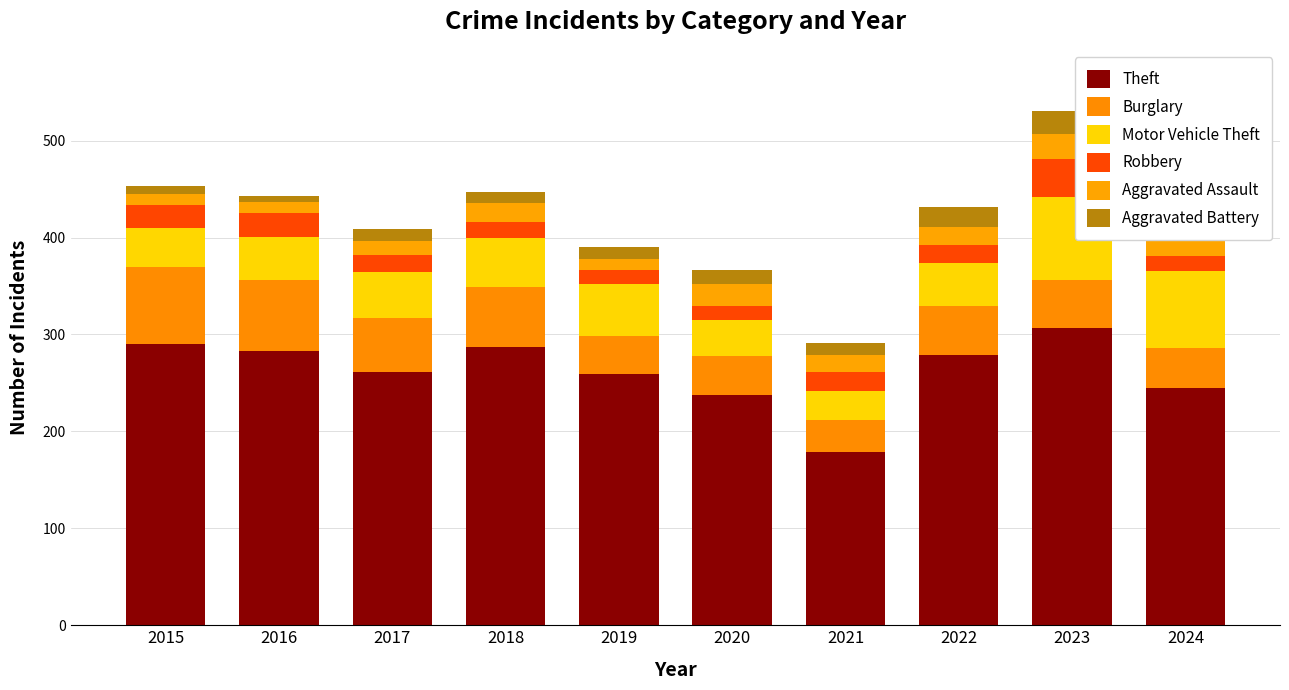

At how many categories does at least one series exceed 274?

5